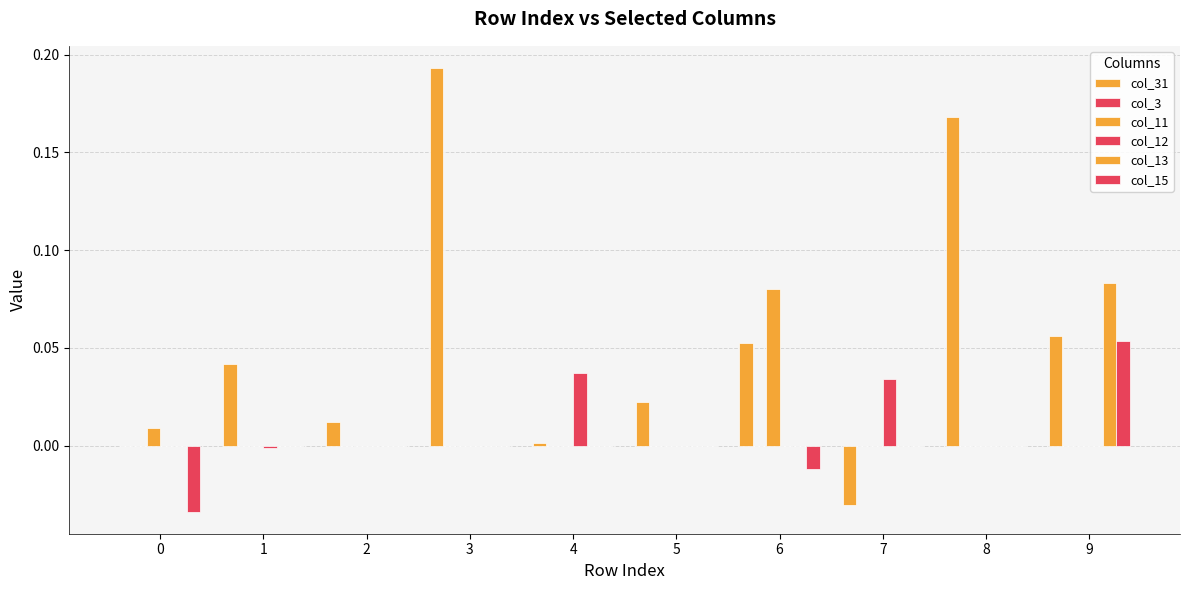

At 8, list the series in order from smallest to largest.

col_3, col_11, col_12, col_13, col_15, col_31